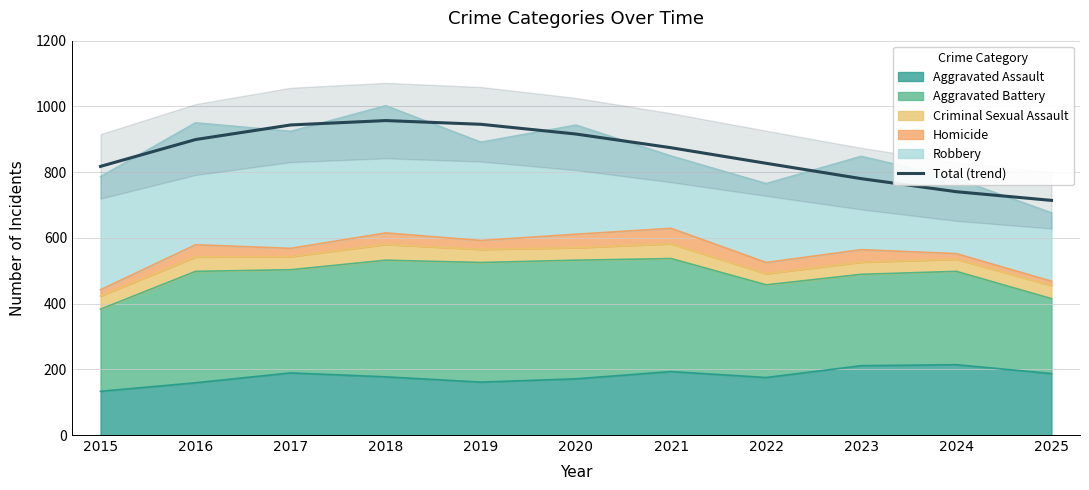

At which category does the chart reach its minimum across all series?

2025